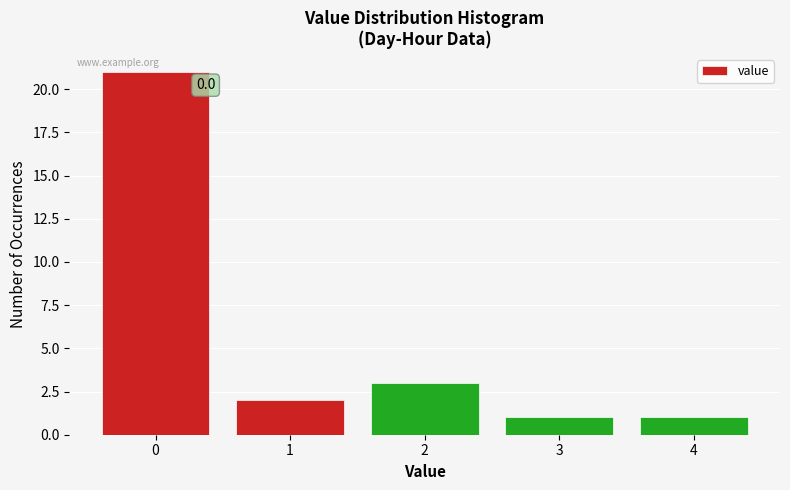

Over which range of the x-axis is the bar tallest?

-0.5 to 0.5